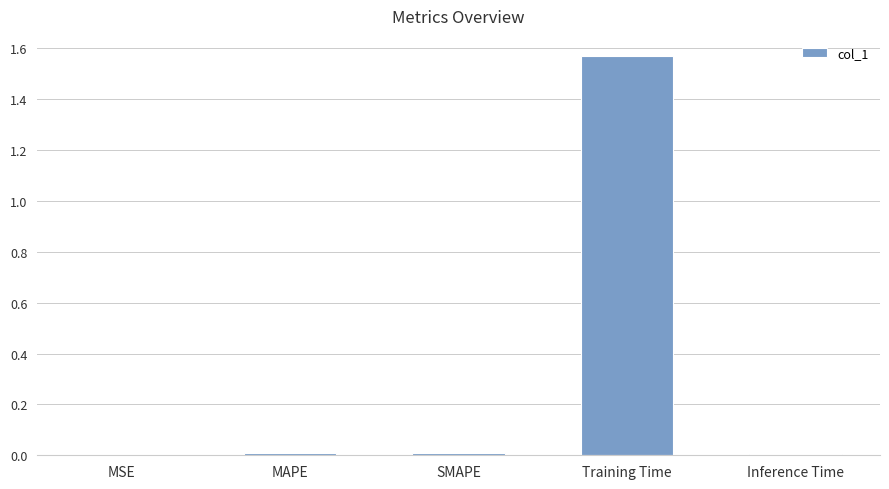

The value at Training Time is 2.2. True or false?

False